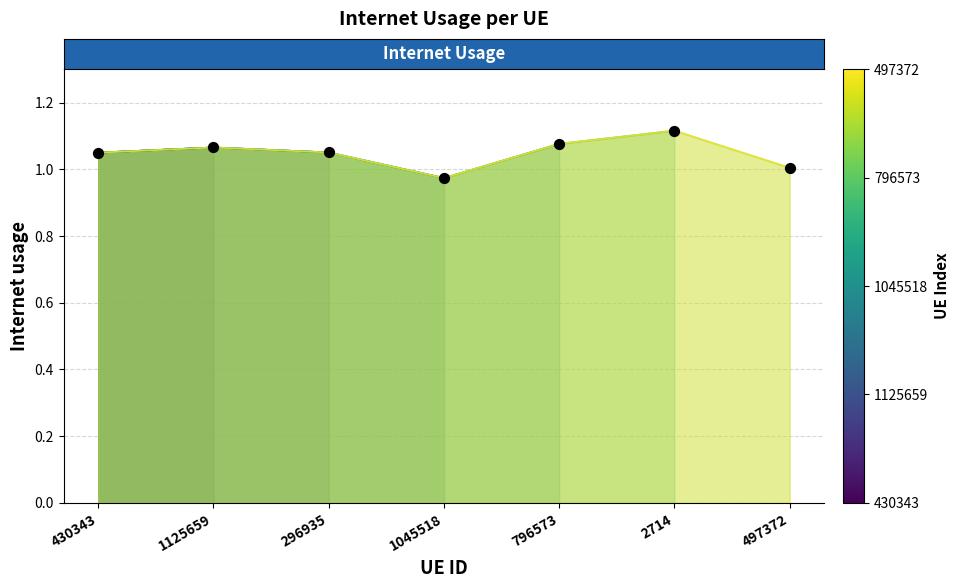

What is the ratio of the value at 1125659 to the value at 2714?

1.0